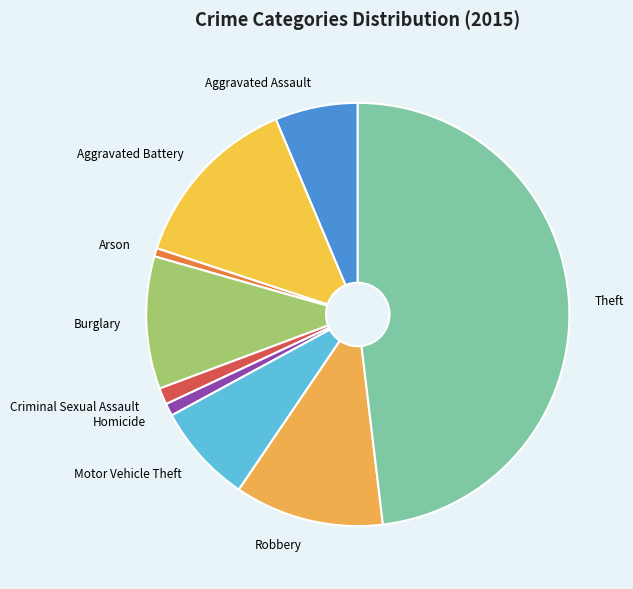

Between Criminal Sexual Assault and Motor Vehicle Theft, which is larger?

Motor Vehicle Theft